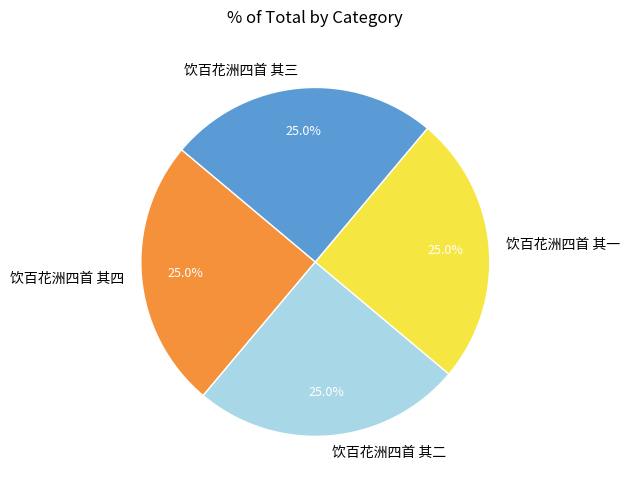

Approximately how many times larger is the value at 饮百花洲四首 其四 compared to 饮百花洲四首 其三?

1.0